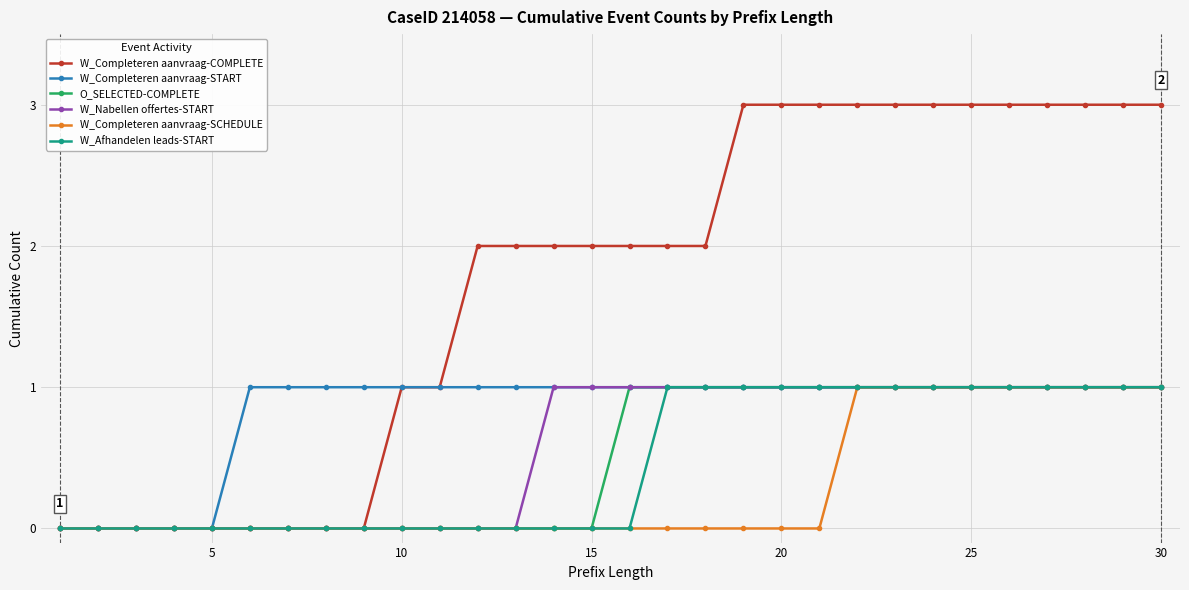

What is the sum of all W_Afhandelen leads-START values?

14